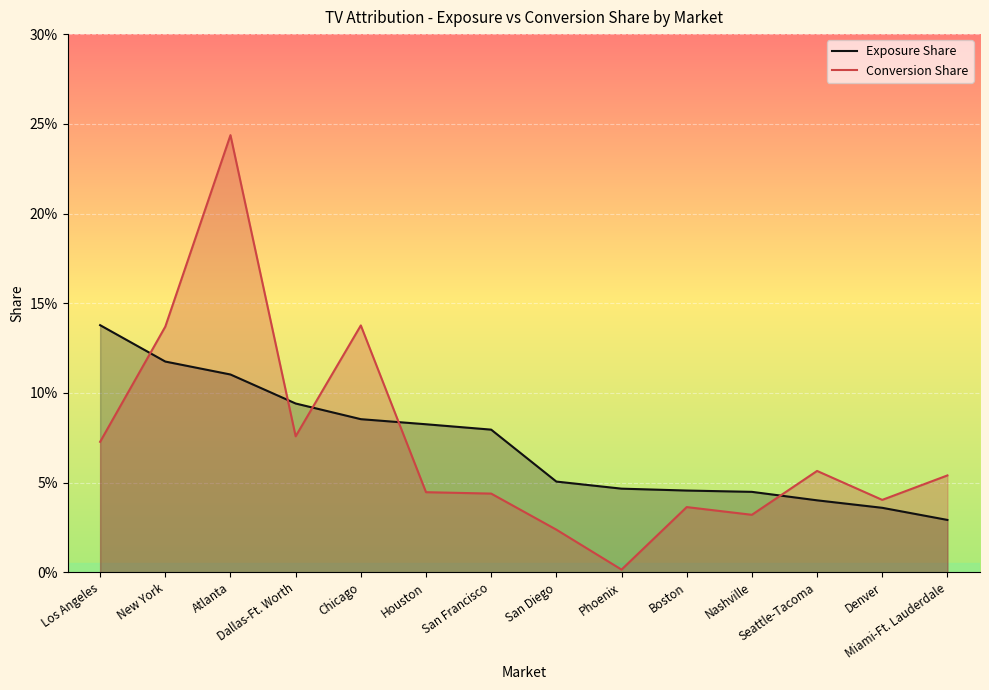

Where do Exposure Share and Conversion Share first cross each other?

Los Angeles and New York